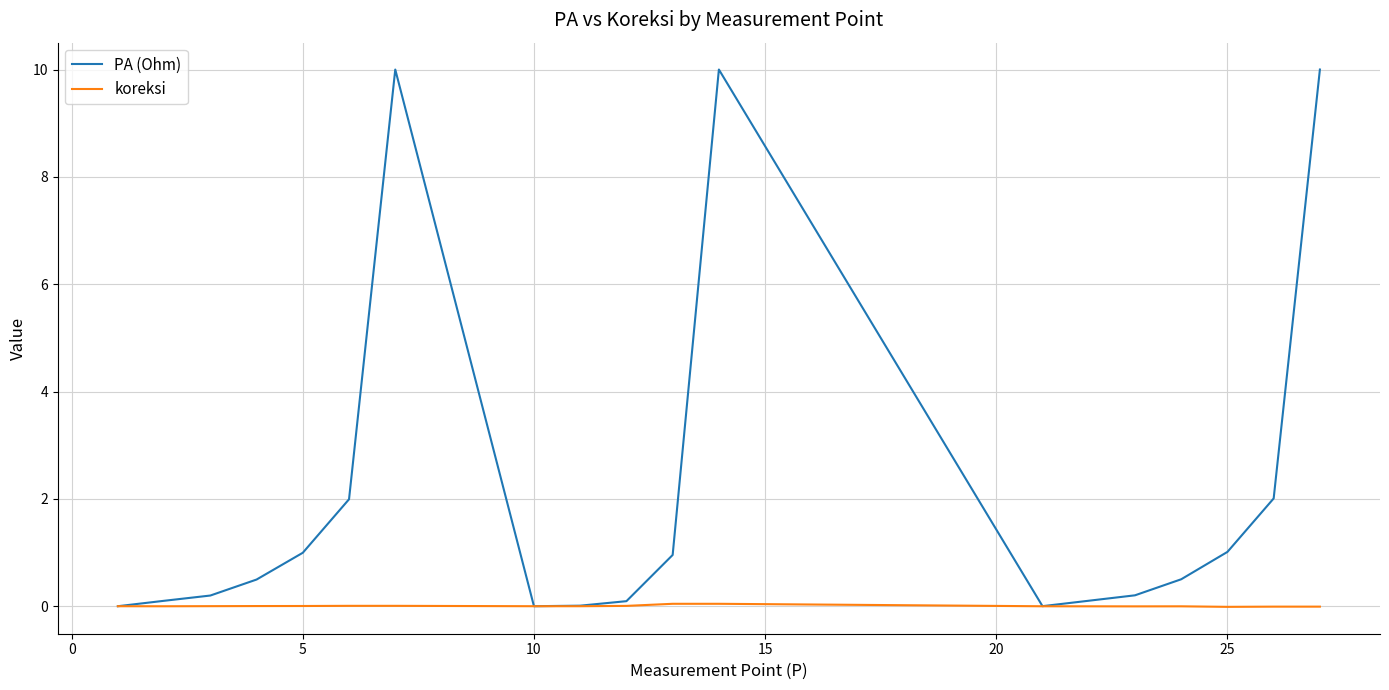

What is the maximum value shown in the chart?

10.0